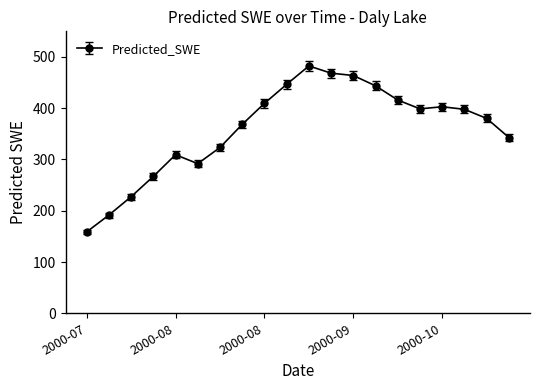

What is the maximum value shown in the chart?

482.5